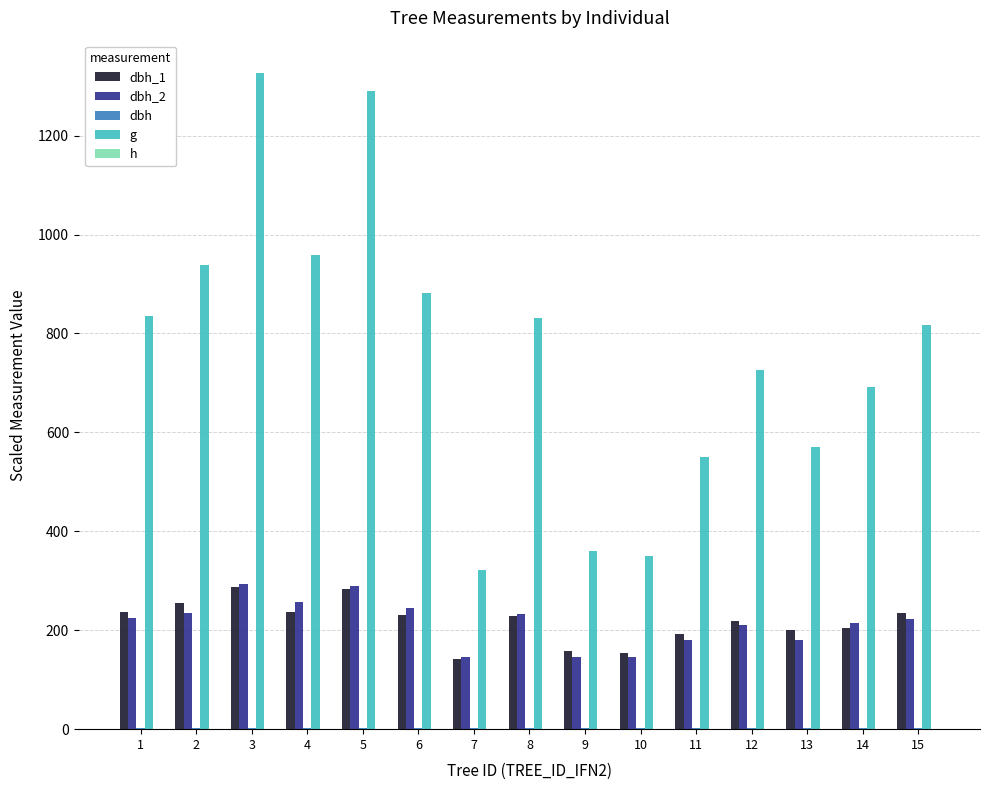

What is the maximum value shown in the chart?

1325.6